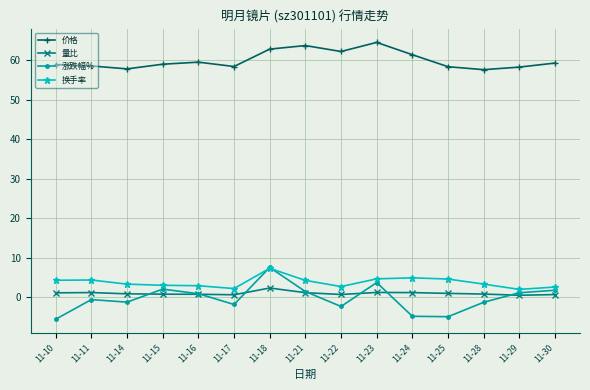

Is this an area chart (filled region under the line)?

No